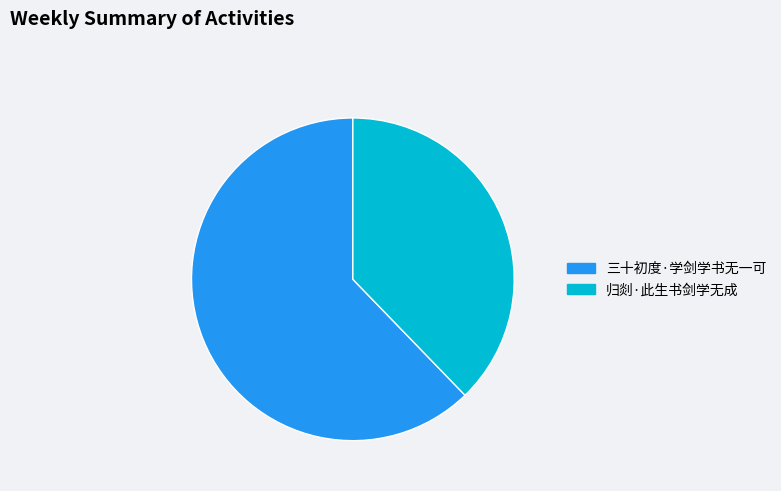

Does any single category account for the majority?

Yes